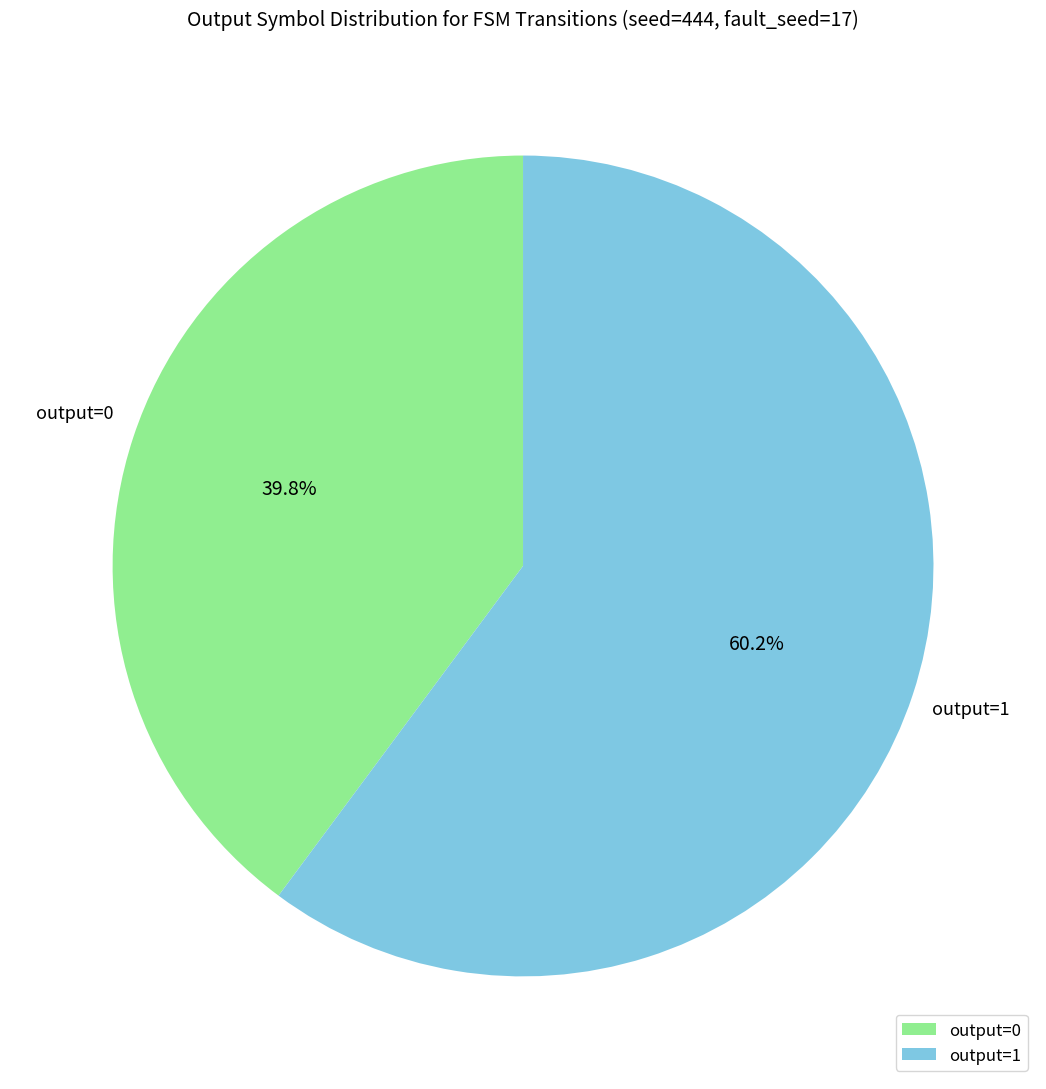

Is there a majority slice in this chart?

Yes